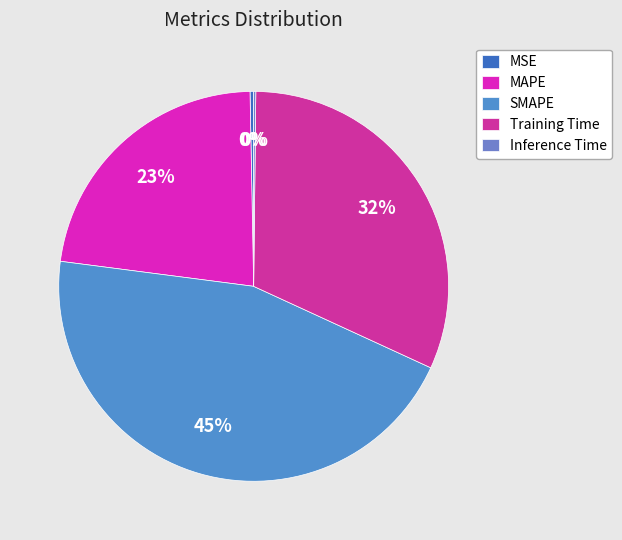

To the nearest percent, what is the difference between the largest and smallest slice percentages?

45%